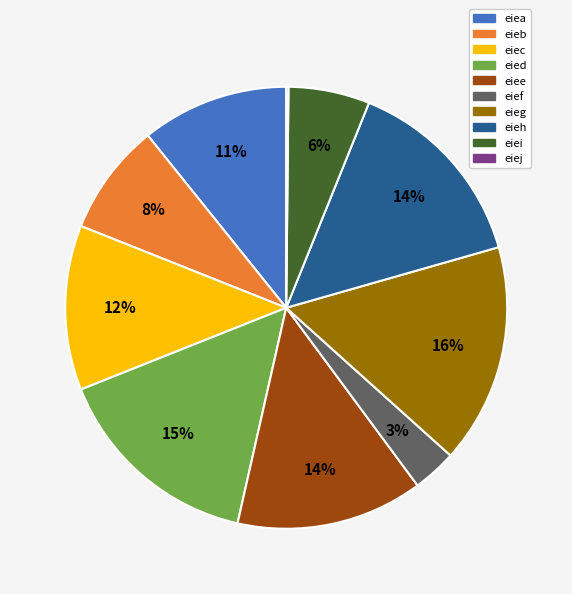

Which category has the biggest portion of the pie?

eieg